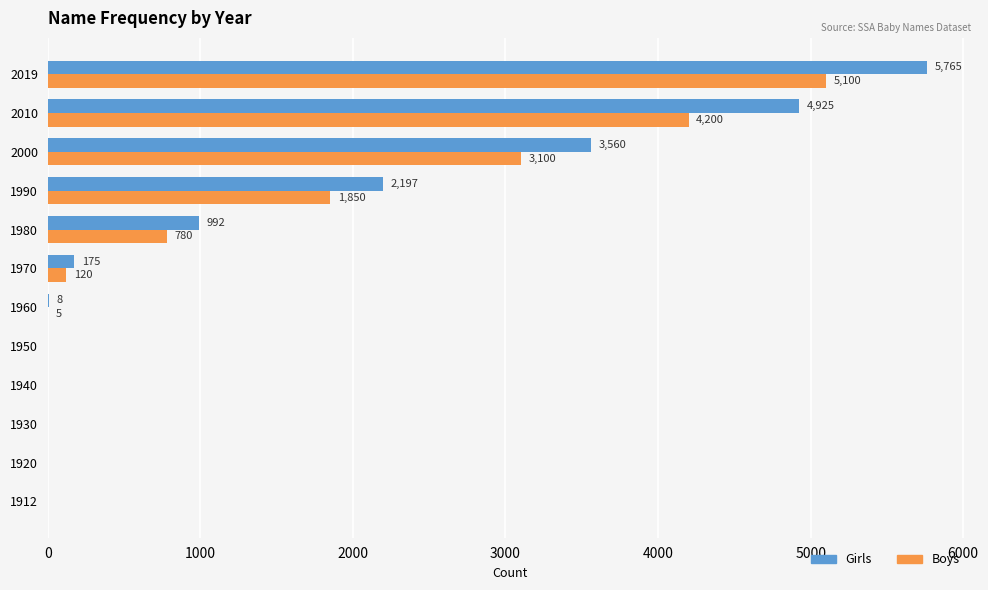

Where is Girls nearest to the value 2882?

2000